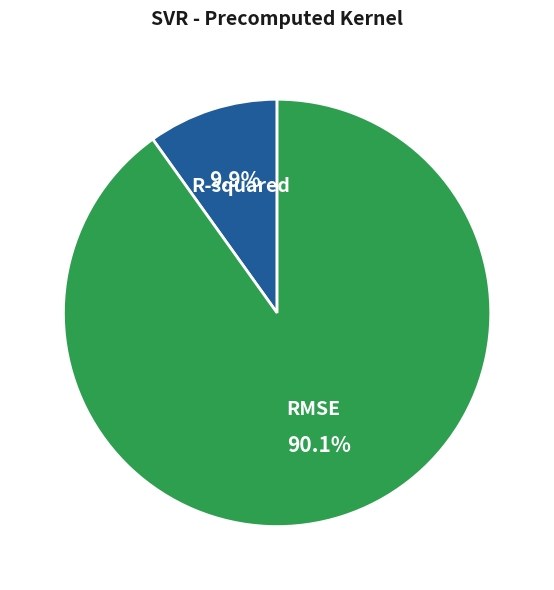

Is there a majority slice in this chart?

Yes